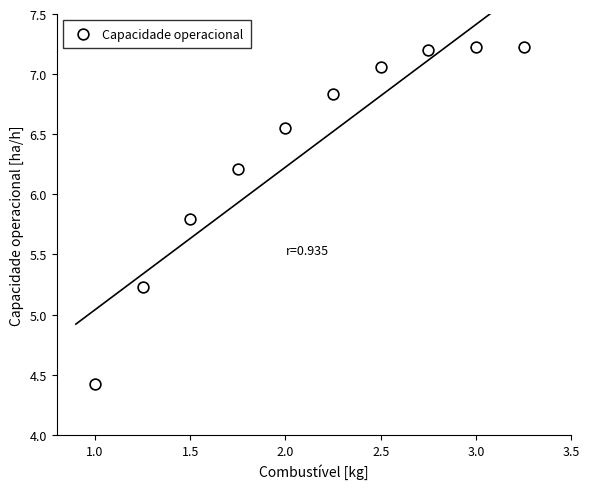

What Y value in the scatter plot is closest to 5?

5.2